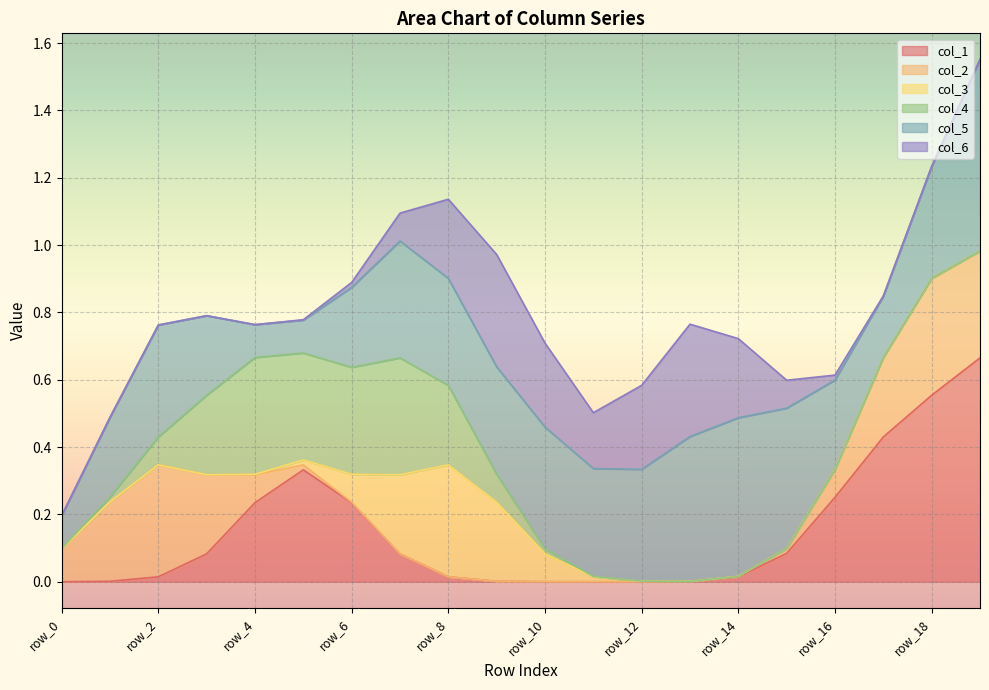

Does the chart display data point markers on the line(s)?

No